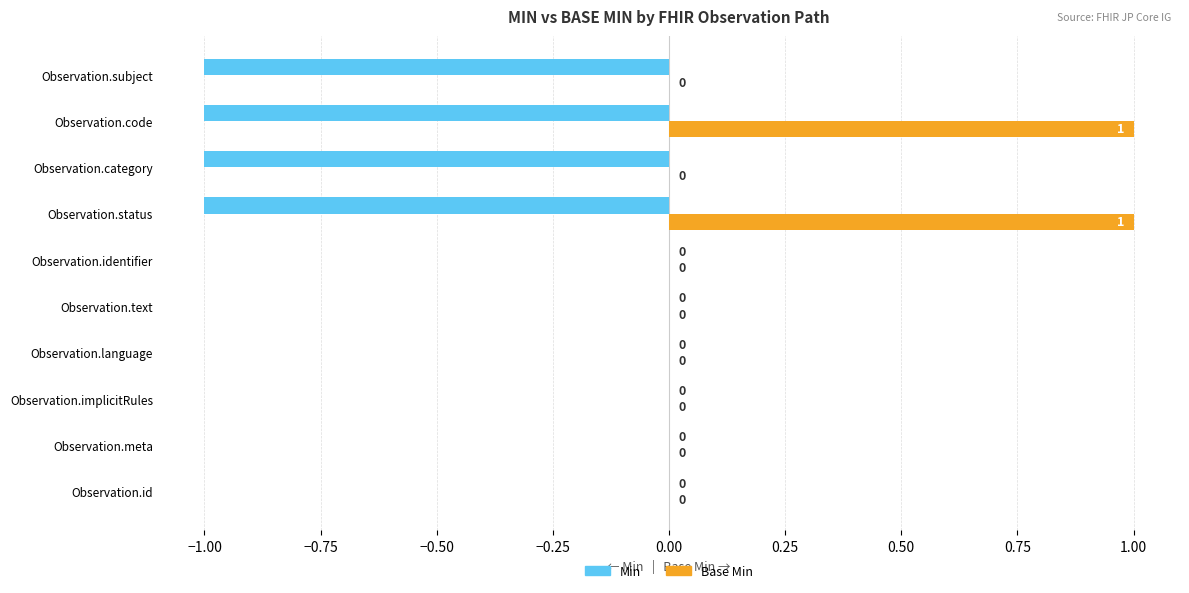

Which series has the largest total across all categories?

Base Min